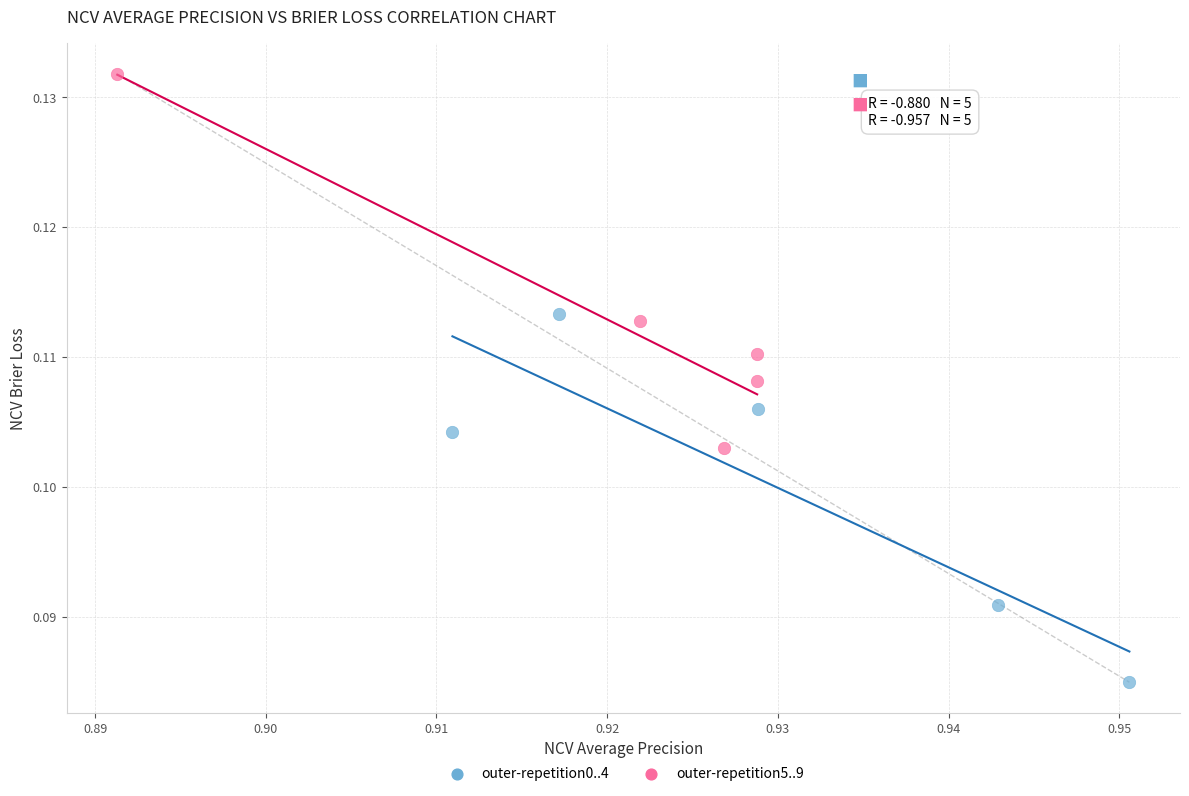

Which series reaches the minimum Y coordinate?

outer-repetition0..4